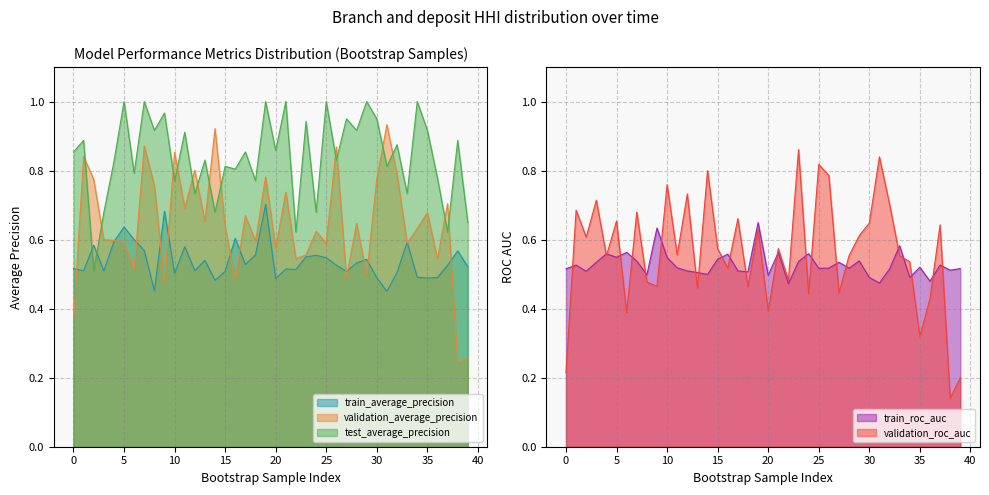

At which category does train_average_precision reach its first local valley?

1